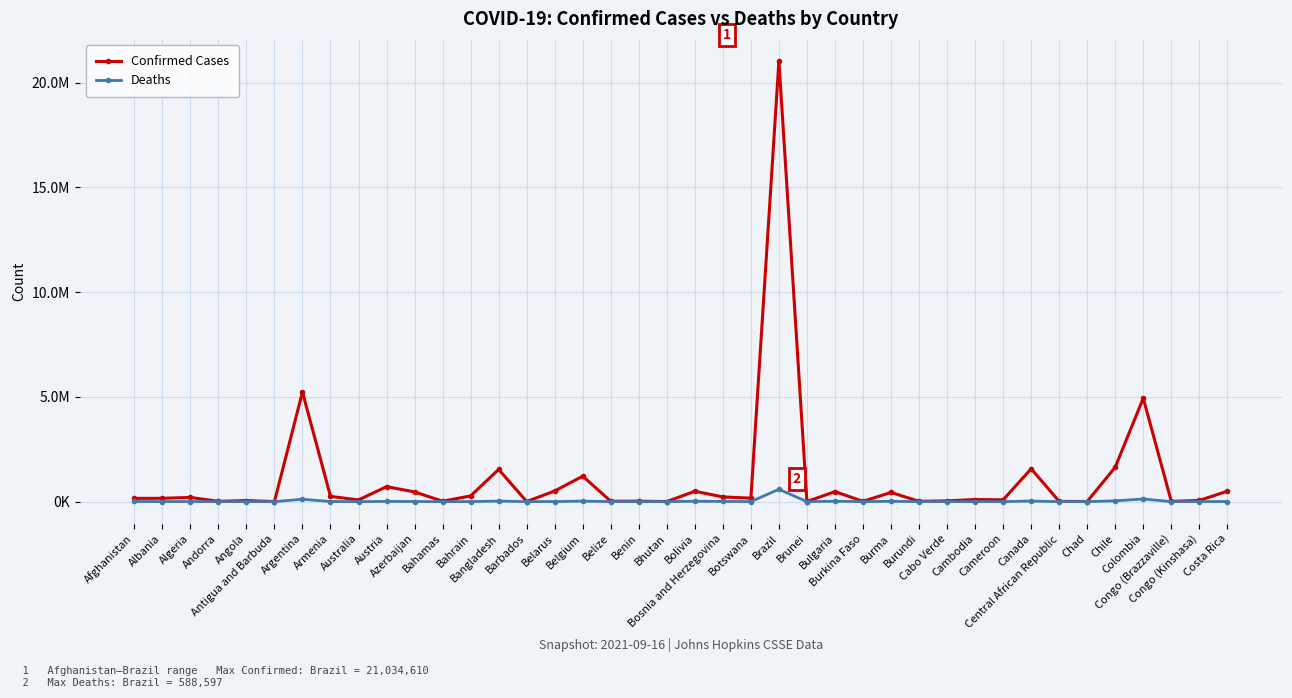

Reading left to right, what are all the values shown in this chart?

Confirmed Cases: 154283	159423	200770	15108	51407	2304	5232358	250559	80428	715893	463326	19795	273977	1536341	6177	508514	1215114	18143	21450	2596	495612	223957	165644	21034610	4566	477161	13972	438951	14189	36816	101443	85414	1567557	11309	5021	1645233	4934568	13701	56322	499461
Deaths: 7174	2557	5630	130	1360	48	113969	5056	1128	10856	6167	469	1388	27058	53	3953	25486	385	146	3	18603	10131	2337	588597	23	19809	172	16784	38	324	2067	1368	27356	100	174	37261	125753	183	1068	5889